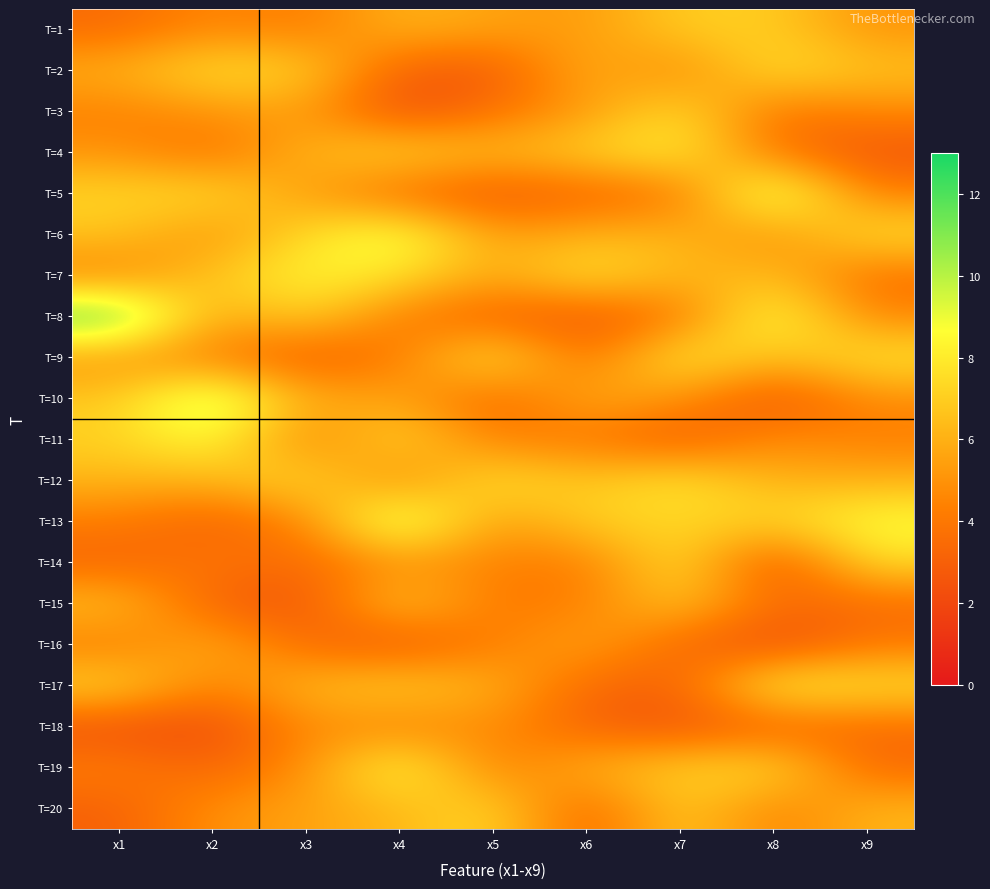

Which category has the lowest value across all series?

x8